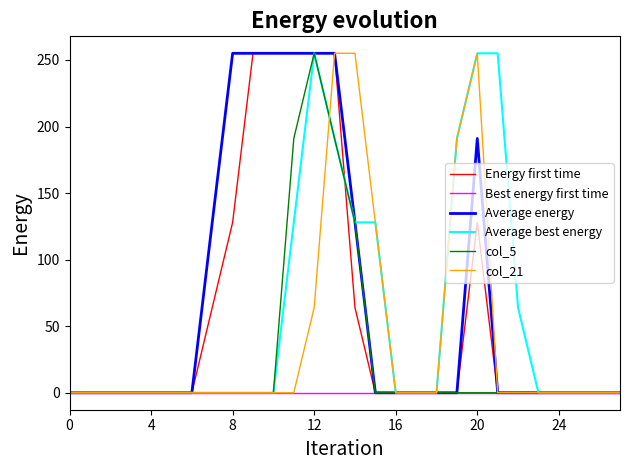

Which series has the largest total across all categories?

Average energy